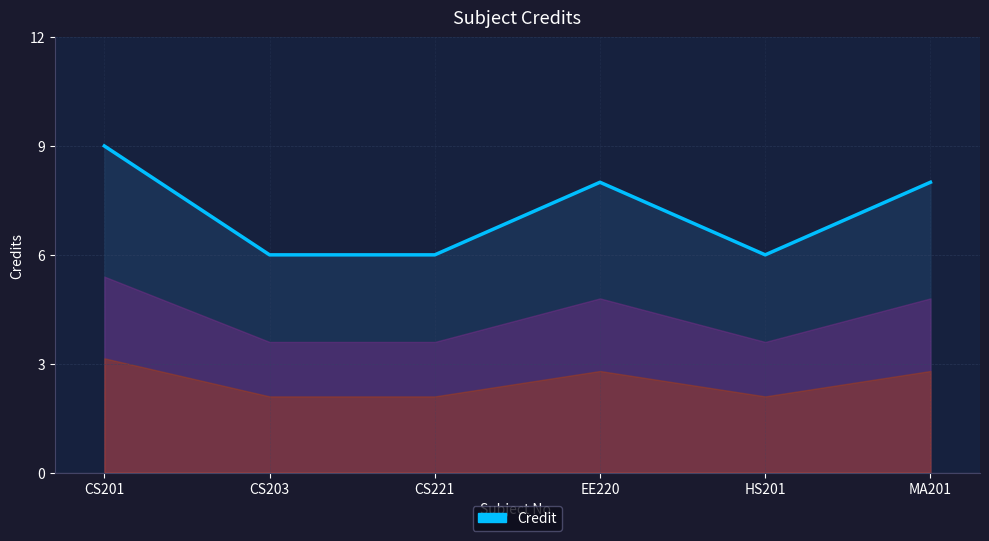

Reading left to right, what are all the values shown in this chart?

9	6	6	8	6	8